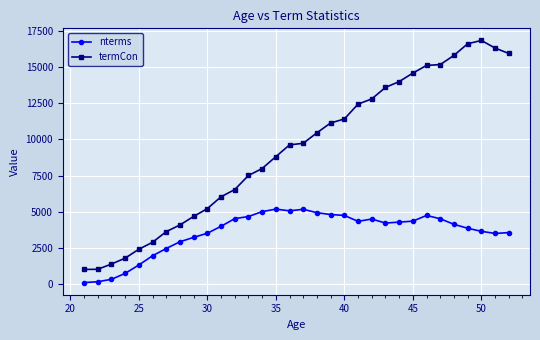

Rank the series by their maximum value, from highest to lowest.

termCon, nterms